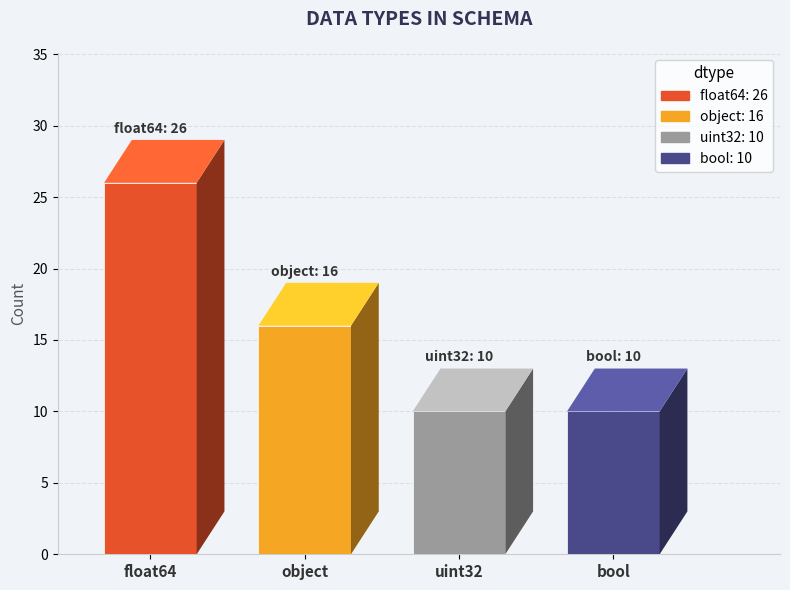

Read the value at bool.

10